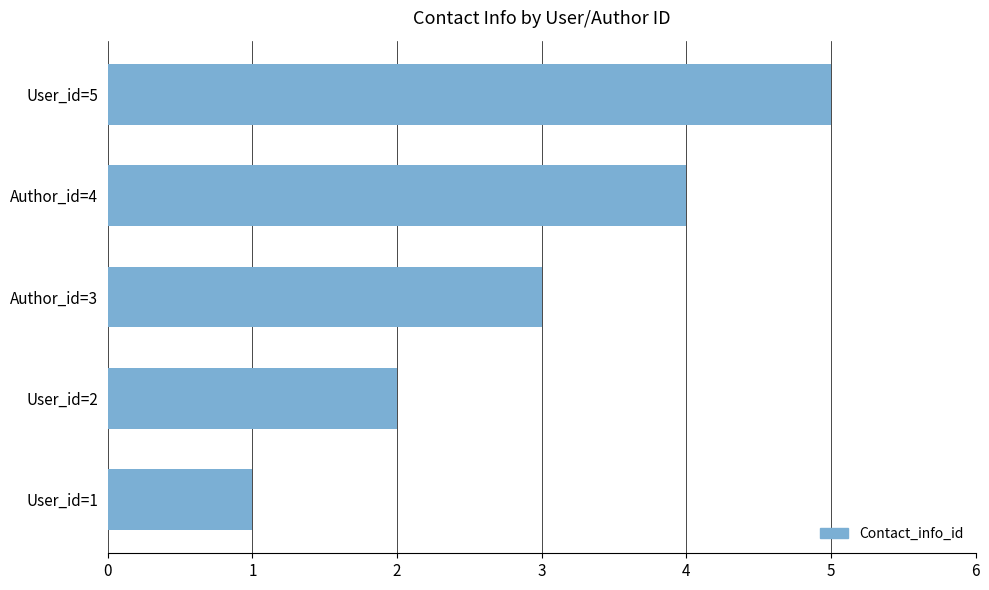

What is the greatest value displayed?

5